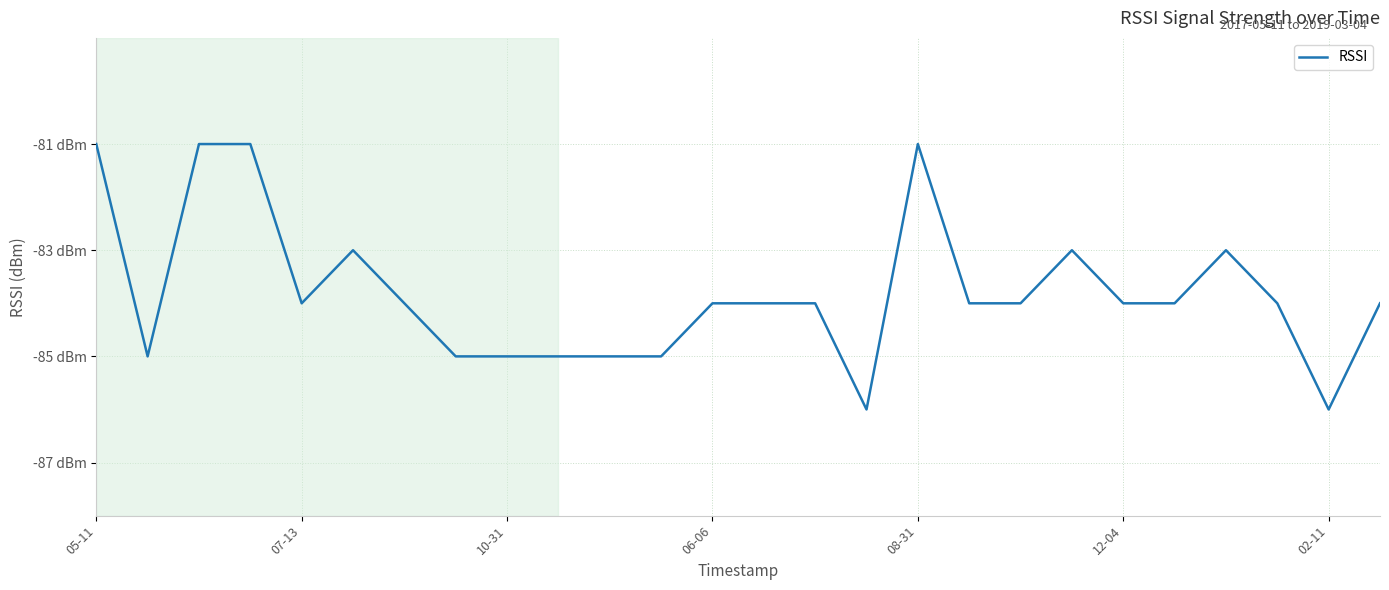

What is the difference between the maximum and second lowest values?

5